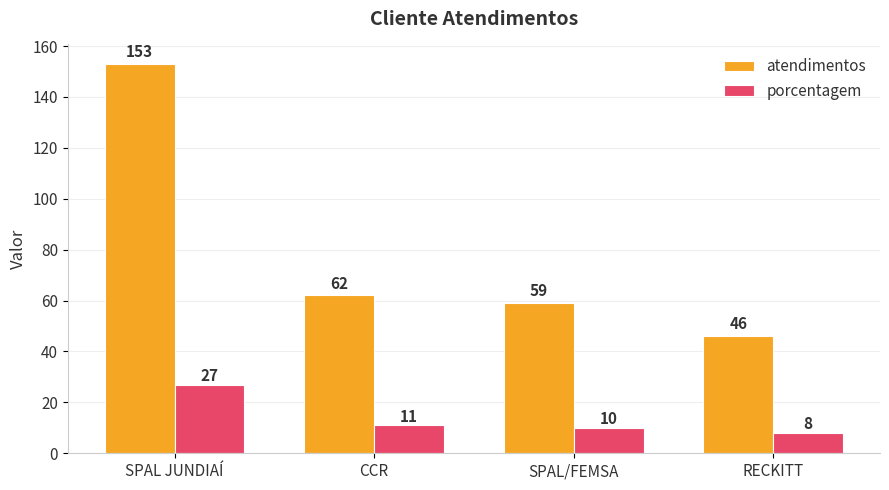

At how many categories does at least one series exceed 91?

1